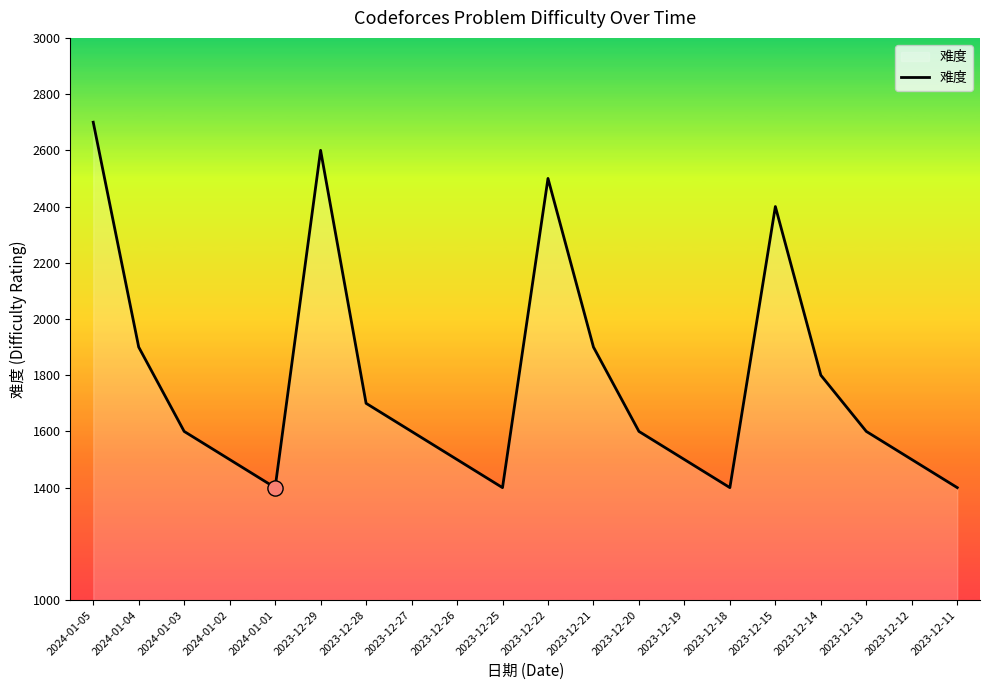

What is the change in value from 2023-12-27 to 2023-12-15?

+800